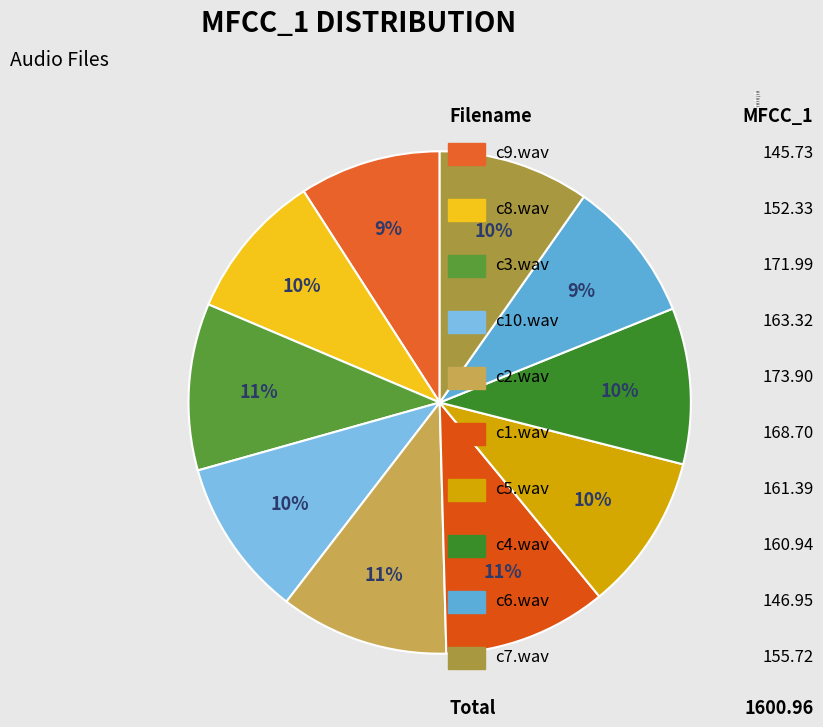

Does any single category account for the majority?

No